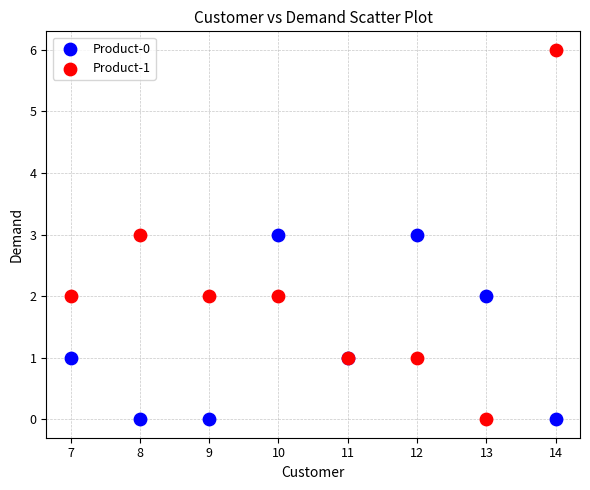

Which series has the widest spread of Y values?

Product-1